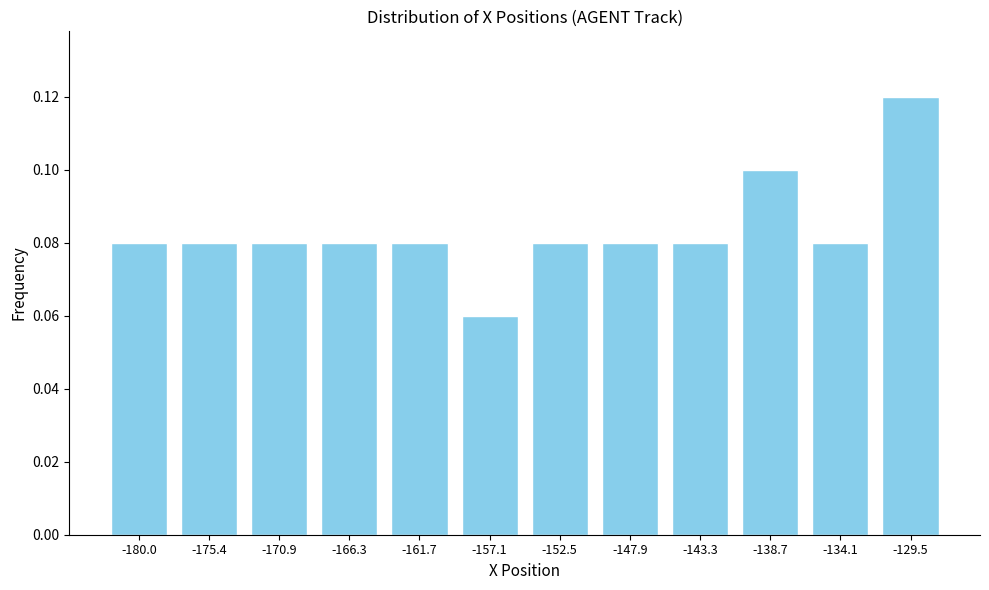

What is the sum of all values?

1.0